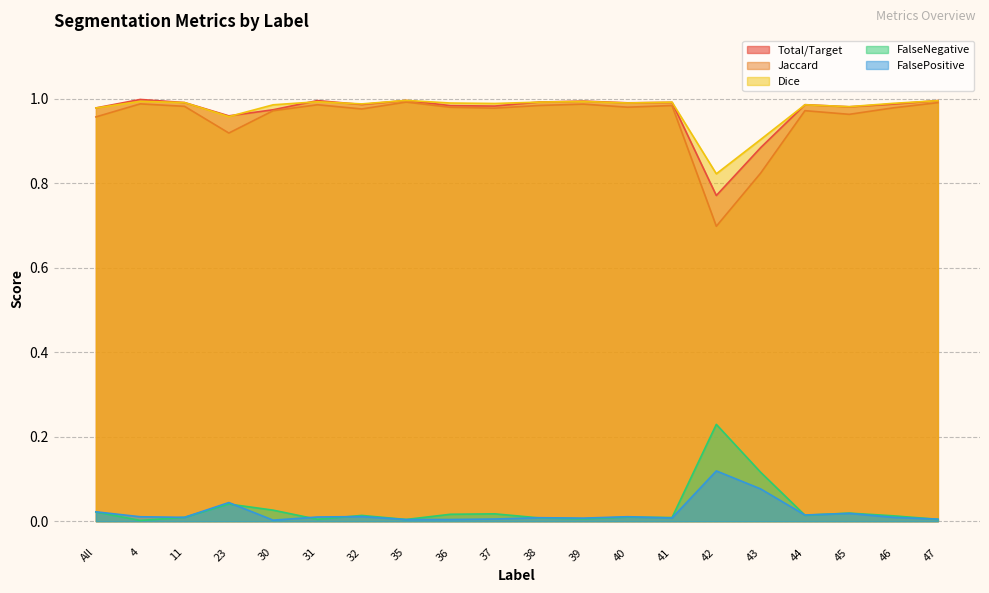

Is it true that Dice equals 1.0 at 35?

True